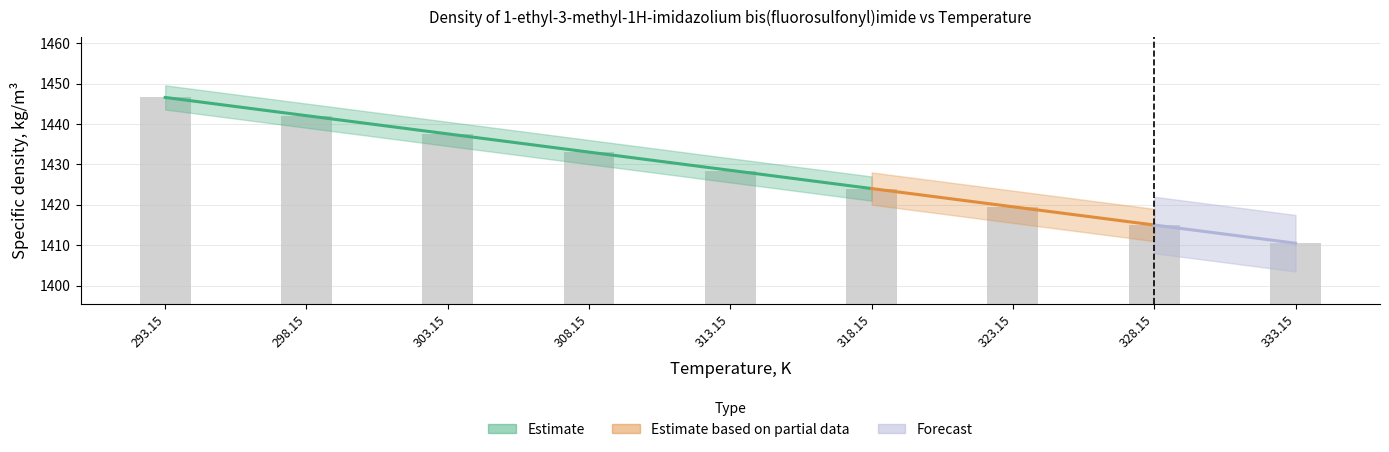

What is the sum of all values?

12856.9